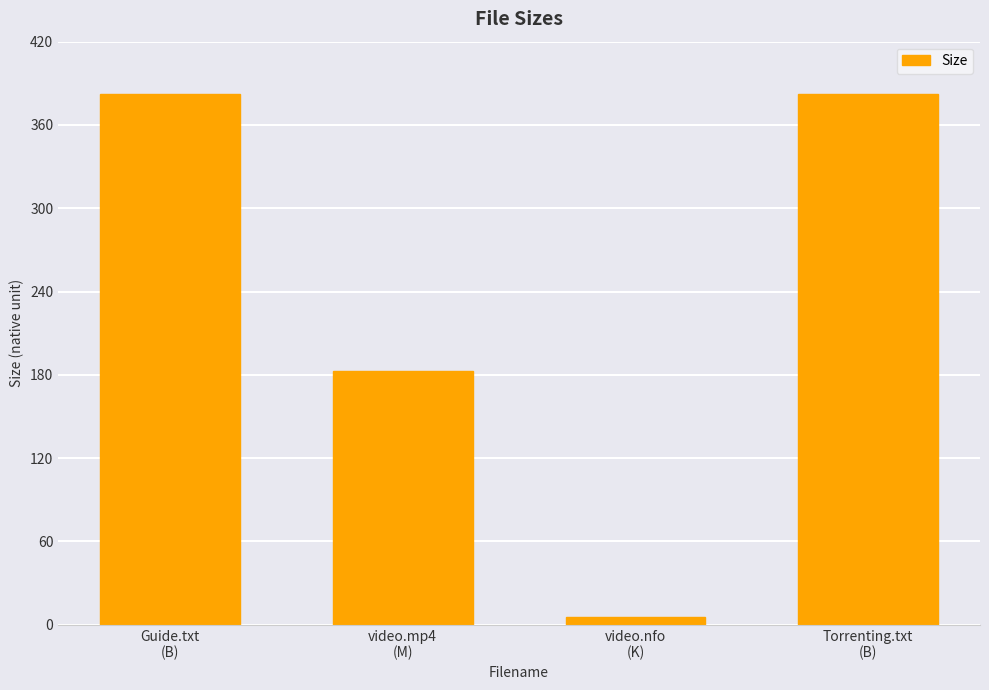

What is the maximum value shown in the chart?

382.0